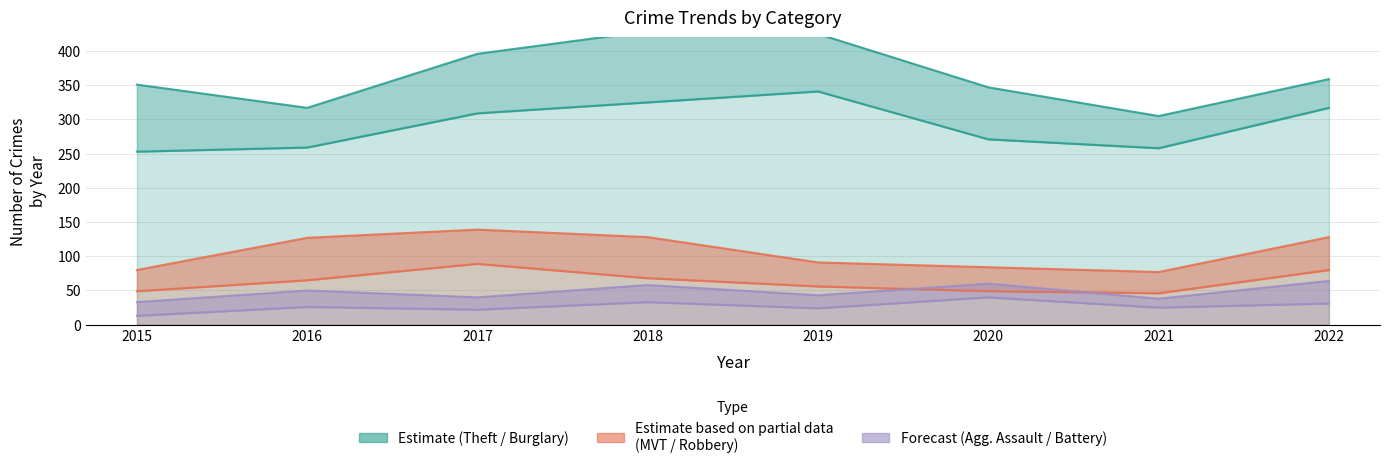

What is the value of the Aggravated Assault point at the 3rd from the left?

22